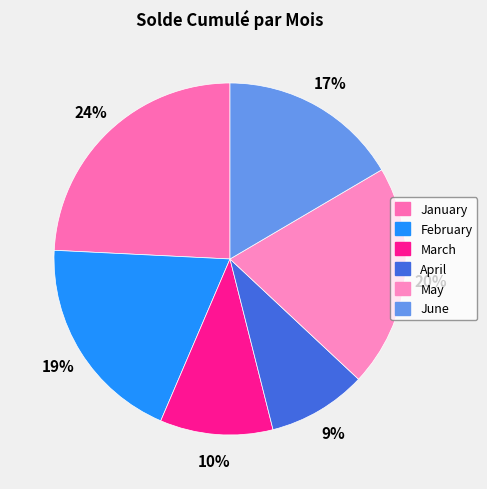

How much of the chart is everything except March?

89.6%